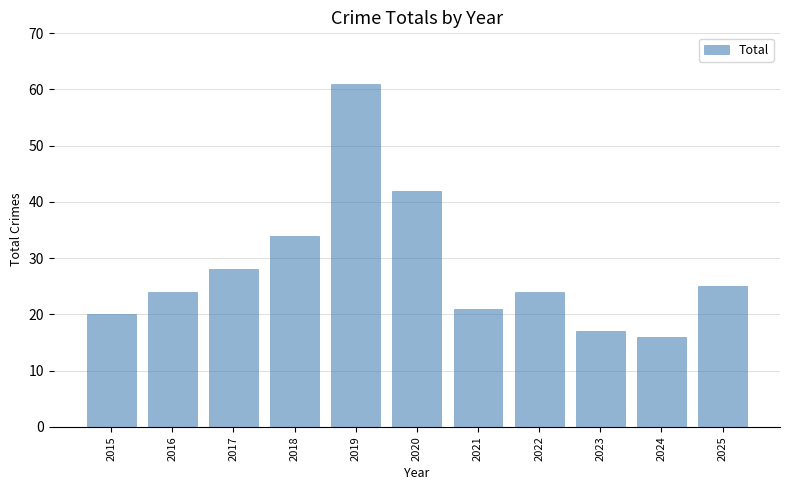

Does the chart contain stacked bars?

No